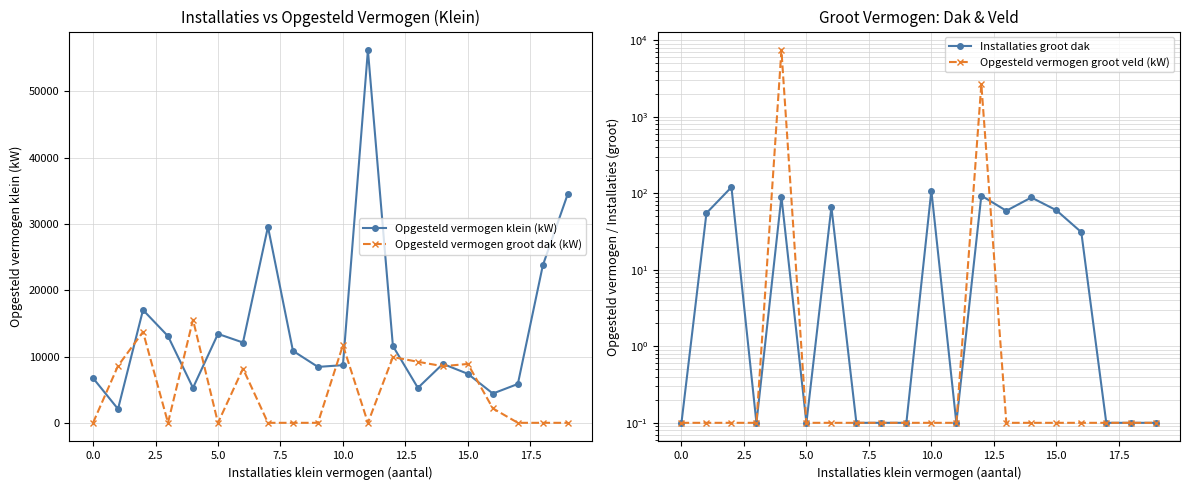

What is the greatest value displayed?

56217.0